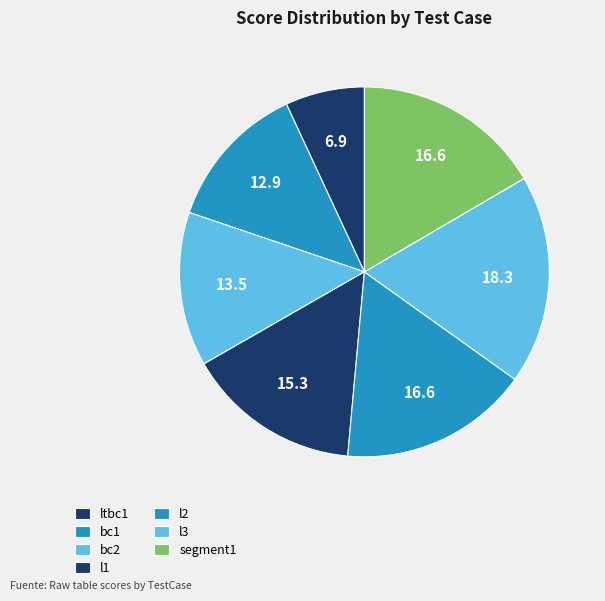

Which category has the smallest portion of the pie?

ltbc1